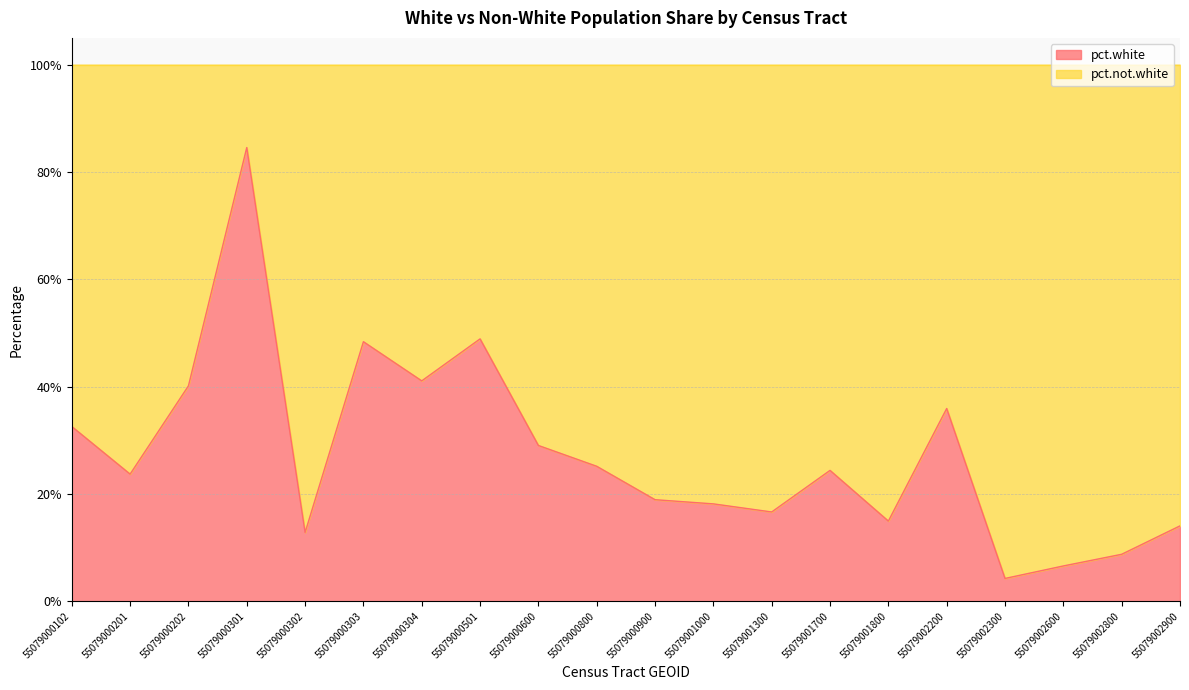

Reading left to right, list all the values displayed in this chart.

0.3	0.2	0.4	0.8	0.1	0.5	0.4	0.5	0.3	0.3	0.2	0.2	0.2	0.2	0.1	0.4	0.0	0.1	0.1	0.1